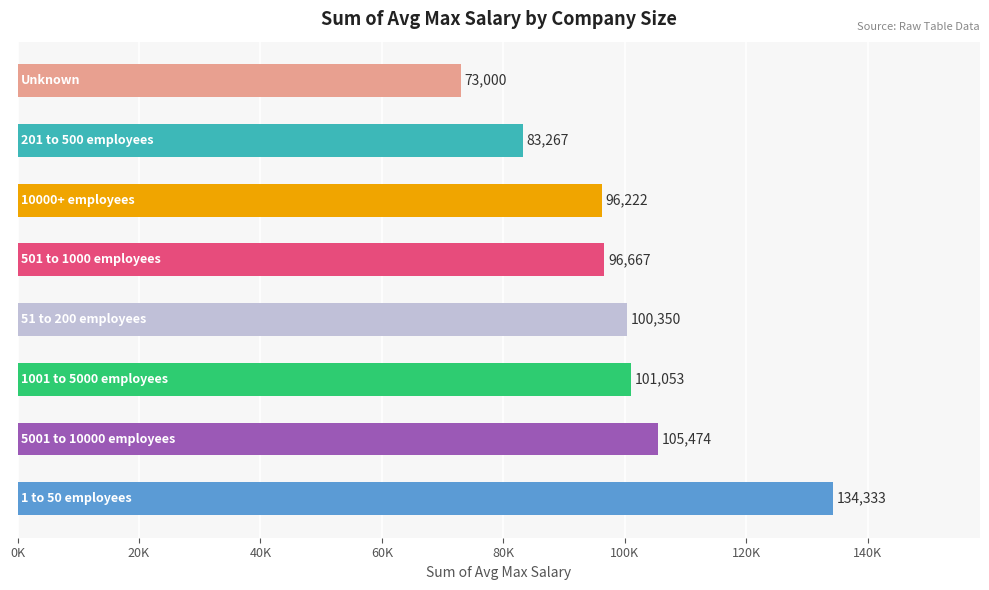

Does the chart contain any negative values?

No